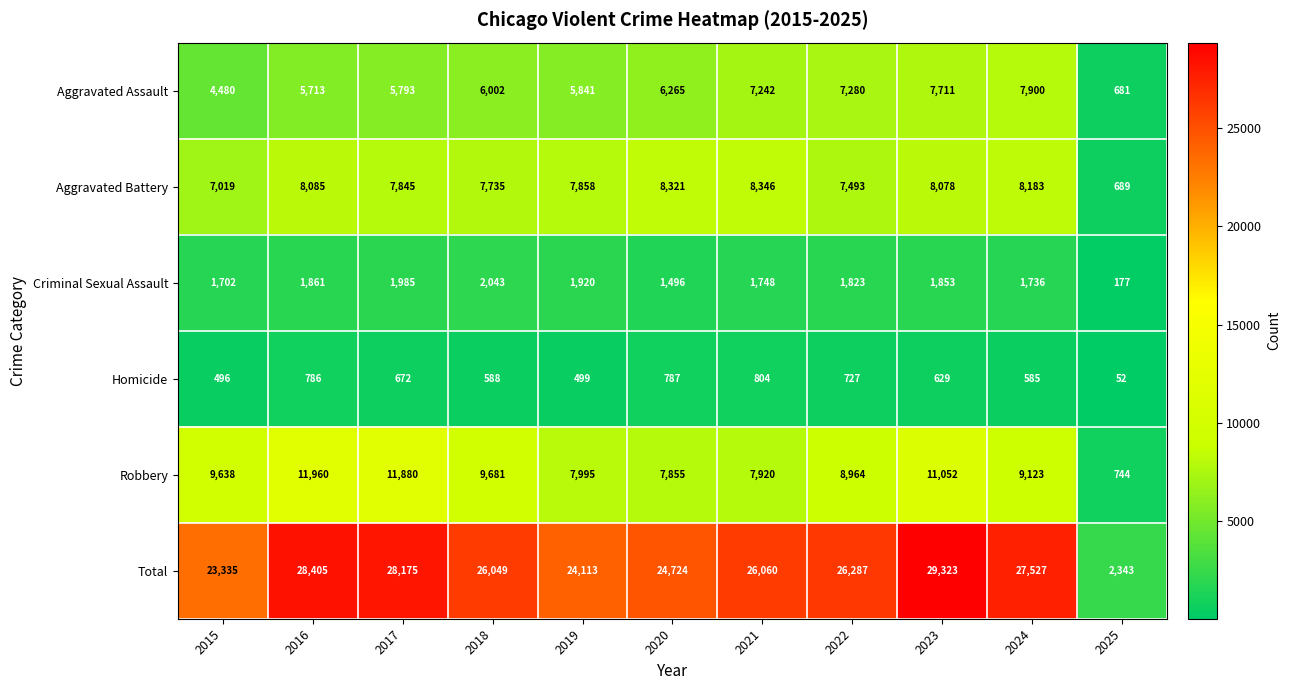

Where is Aggravated Battery nearest to the value 4517?

2015